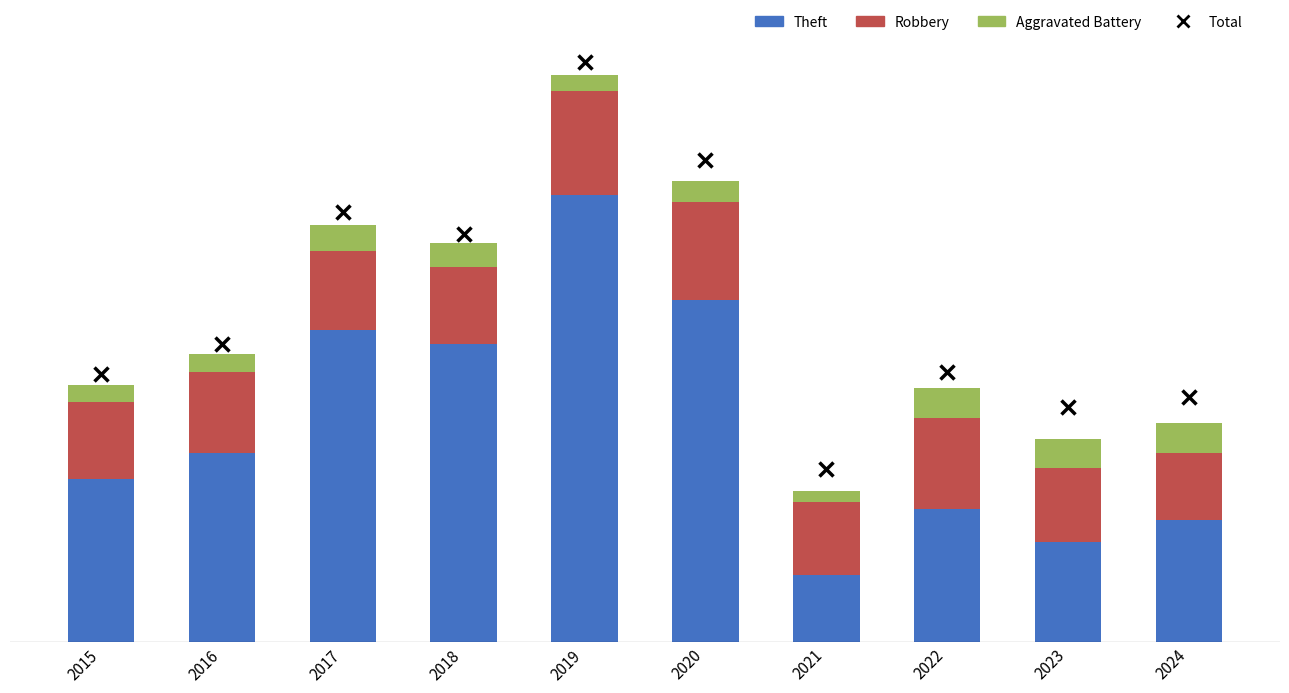

What are all the series names shown in the legend?

Total, Theft, Robbery, Aggravated Battery